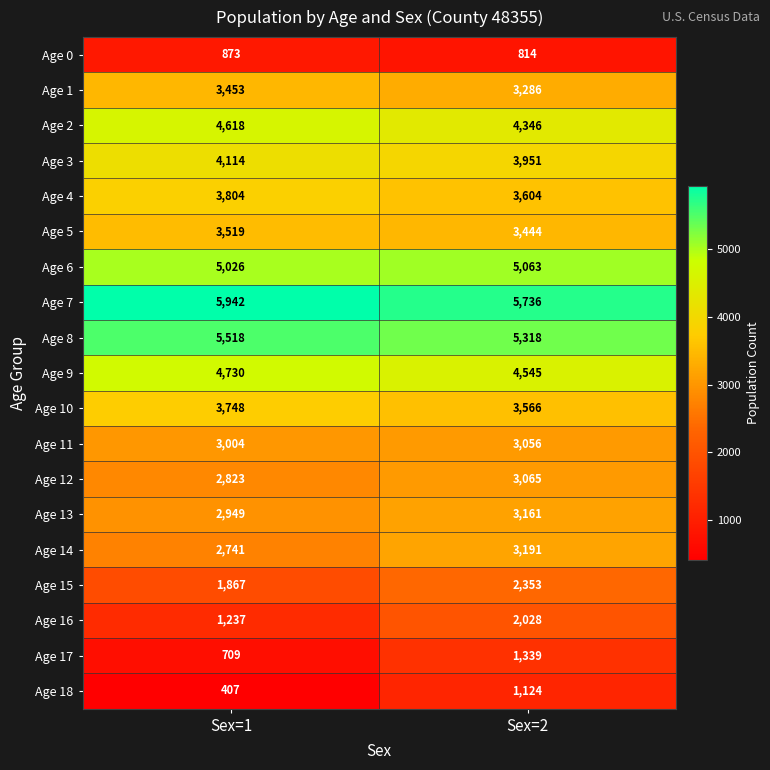

What value does the Age 1 series have at Sex=1, to the nearest 10?

3450